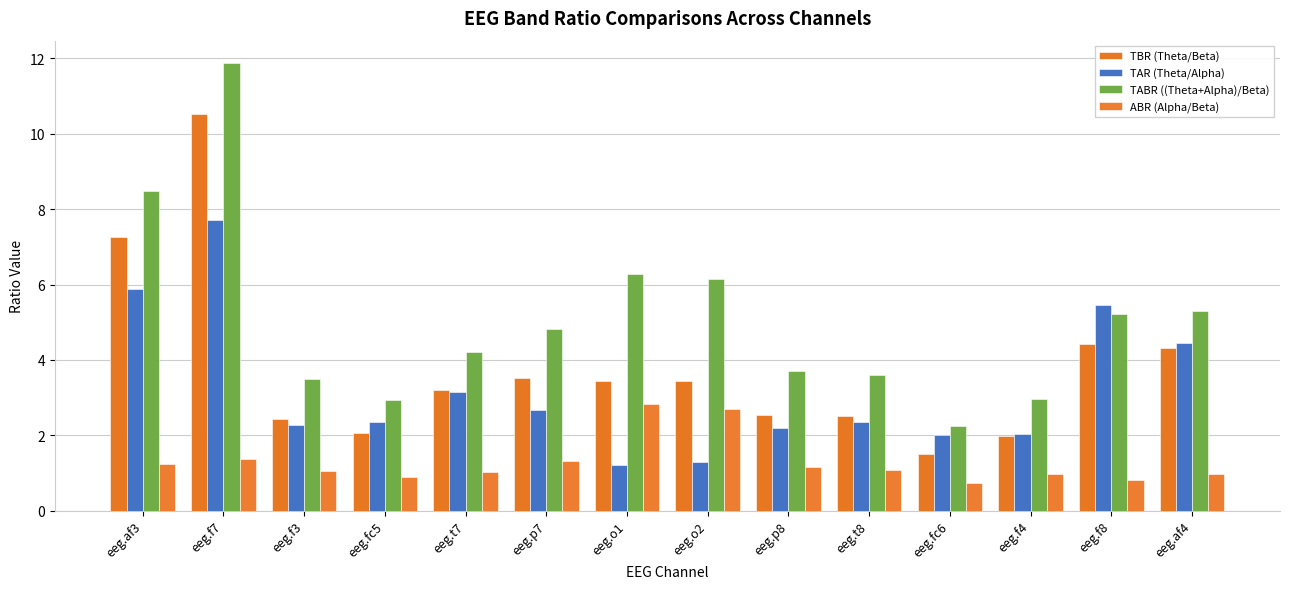

What is the minimum value for TBR (Theta/Beta)?

1.5